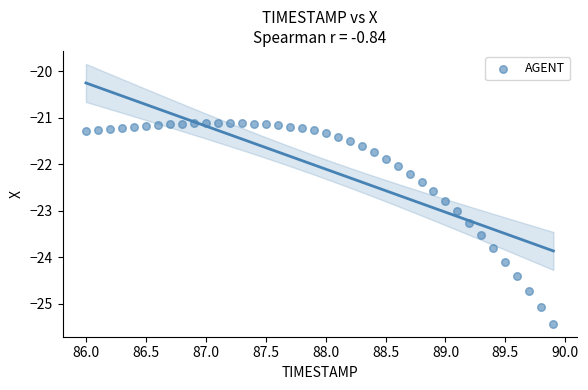

What is the range of Y values (max minus min)?

4.3